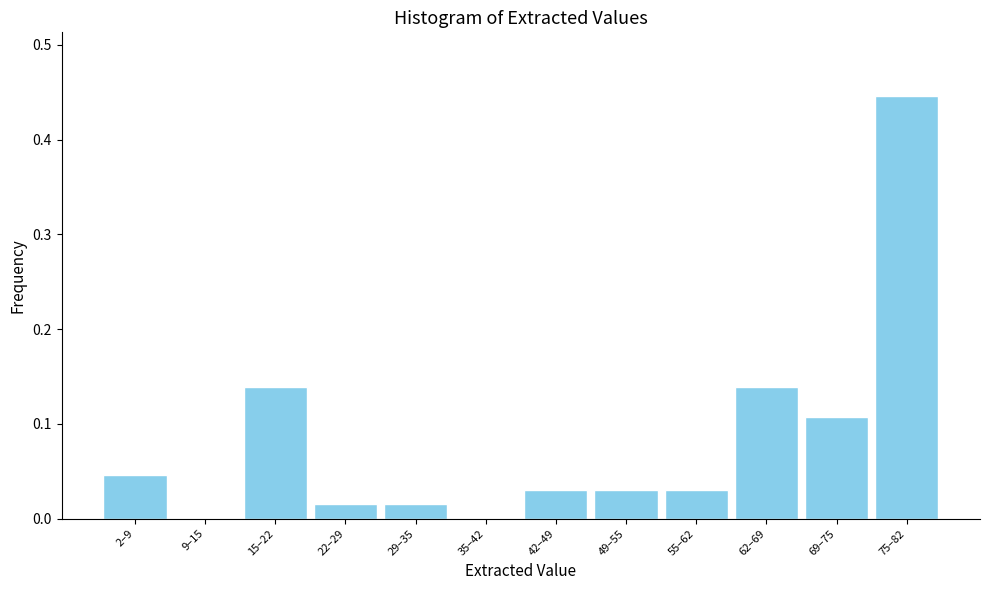

The chart shows a value of 0.0 at 42–49. True or false?

True